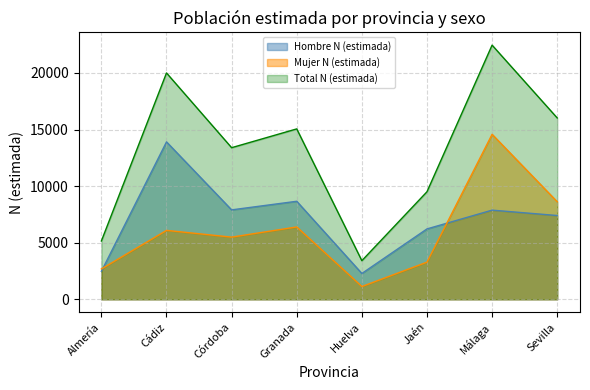

How many lines are shown in the chart?

3